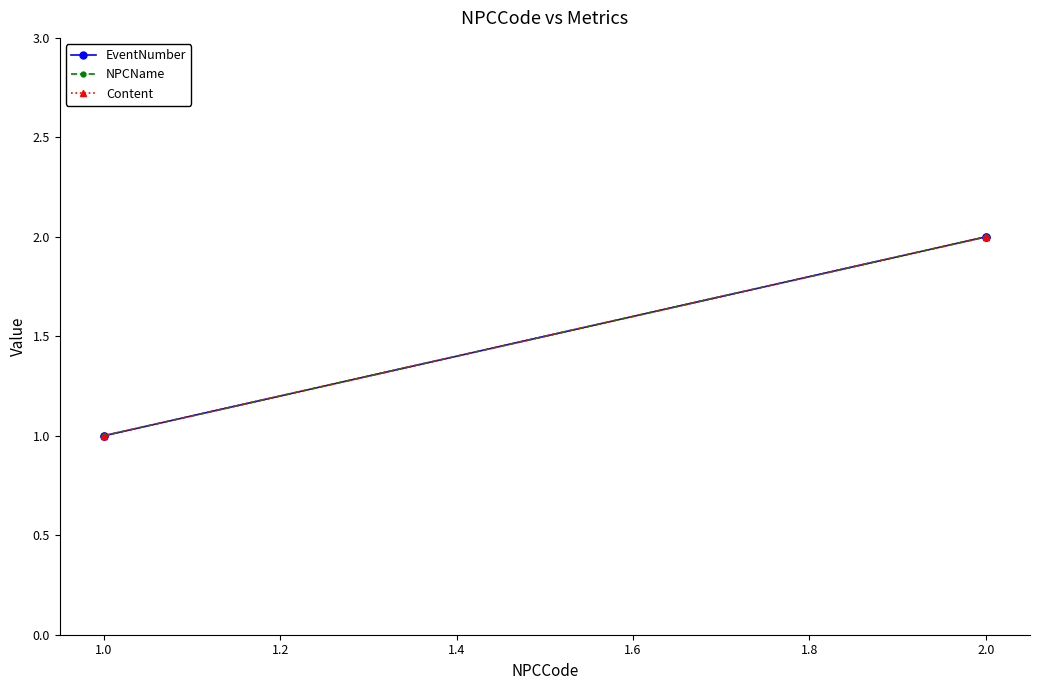

Is it true that EventNumber equals 1 at 2.0?

False